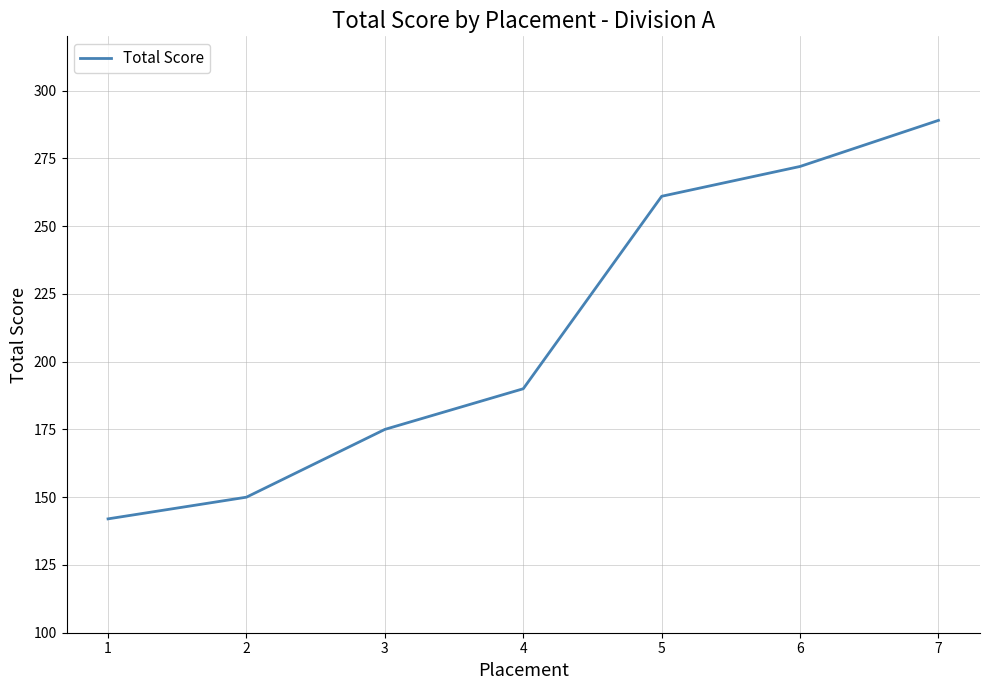

How many lines are shown in the chart?

1